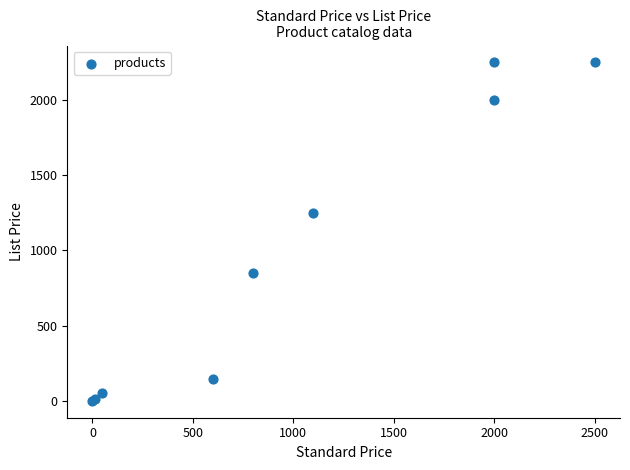

What Y value in the scatter plot is closest to 1125?

1250.0